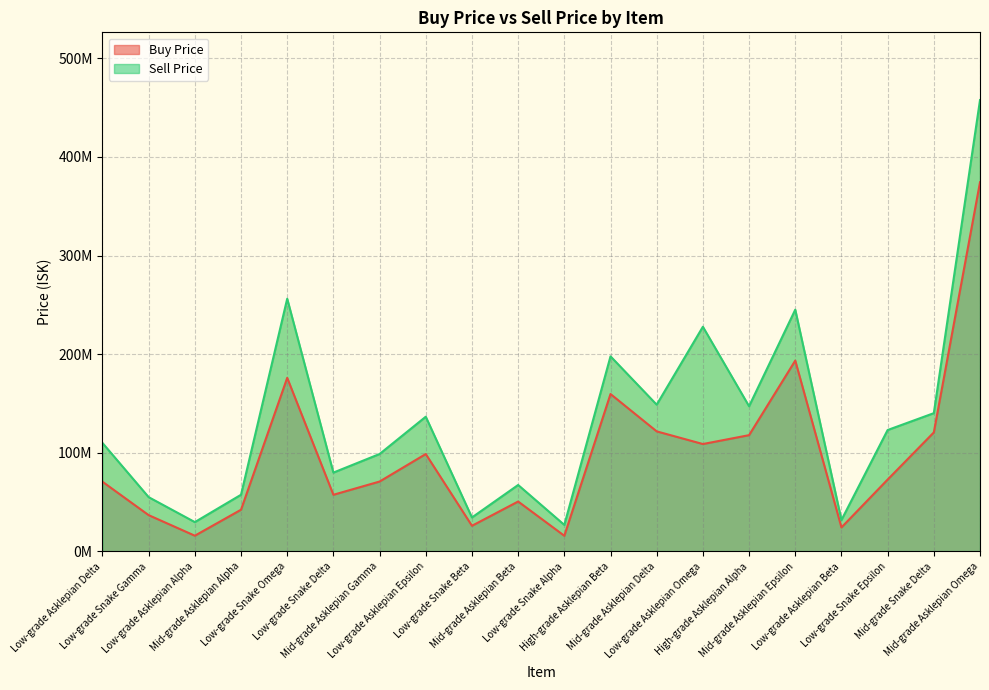

Reading left to right, transcribe all the data shown in this chart.

Buy Price: Low-grade Asklepian Delta=70.7	Low-grade Snake Gamma=36.8	Low-grade Asklepian Alpha=16.0	Mid-grade Asklepian Alpha=42.3	Low-grade Snake Omega=176.0	Low-grade Snake Delta=57.5	Mid-grade Asklepian Gamma=70.9	Low-grade Asklepian Epsilon=98.8	Low-grade Snake Beta=26.0	Mid-grade Asklepian Beta=50.6	Low-grade Snake Alpha=15.9	High-grade Asklepian Beta=159.6	Mid-grade Asklepian Delta=121.7	Low-grade Asklepian Omega=108.9	High-grade Asklepian Alpha=117.9	Mid-grade Asklepian Epsilon=193.5	Low-grade Asklepian Beta=24.4	Low-grade Snake Epsilon=72.9	Mid-grade Snake Delta=120.7	Mid-grade Asklepian Omega=374.3
Sell Price: Low-grade Asklepian Delta=110.0	Low-grade Snake Gamma=55.1	Low-grade Asklepian Alpha=29.8	Mid-grade Asklepian Alpha=57.5	Low-grade Snake Omega=256.2	Low-grade Snake Delta=80.0	Mid-grade Asklepian Gamma=98.8	Low-grade Asklepian Epsilon=136.6	Low-grade Snake Beta=34.5	Mid-grade Asklepian Beta=67.4	Low-grade Snake Alpha=26.9	High-grade Asklepian Beta=197.8	Mid-grade Asklepian Delta=148.8	Low-grade Asklepian Omega=227.8	High-grade Asklepian Alpha=147.2	Mid-grade Asklepian Epsilon=245.1	Low-grade Asklepian Beta=31.9	Low-grade Snake Epsilon=123.1	Mid-grade Snake Delta=140.2	Mid-grade Asklepian Omega=457.6